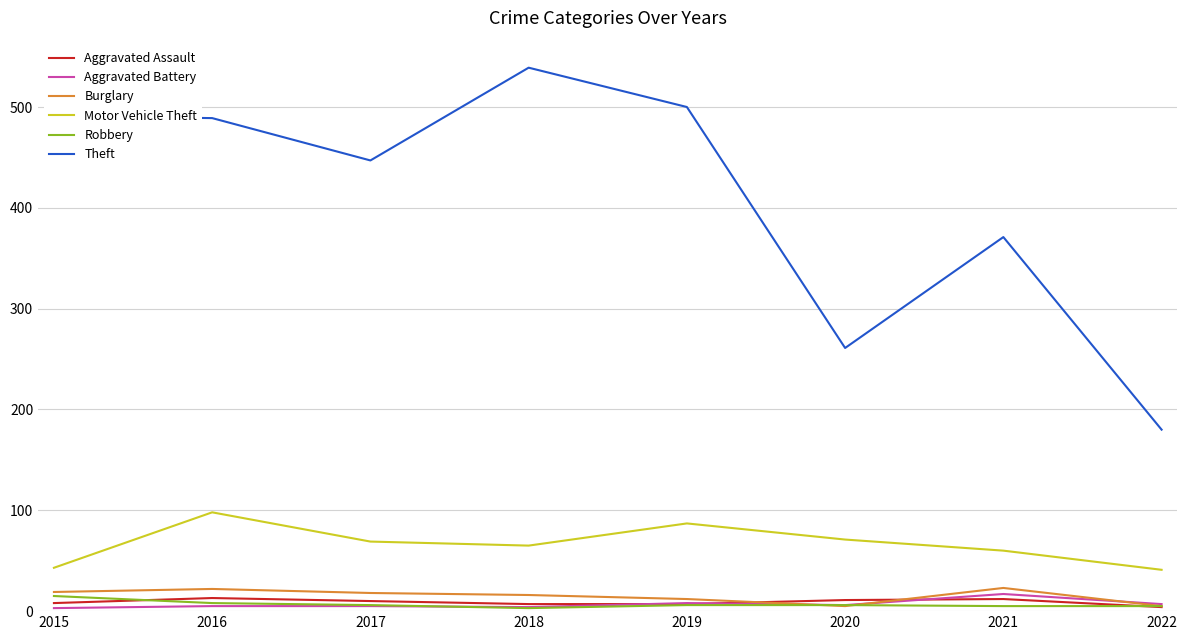

Where does the Theft series first go above 489?

2015